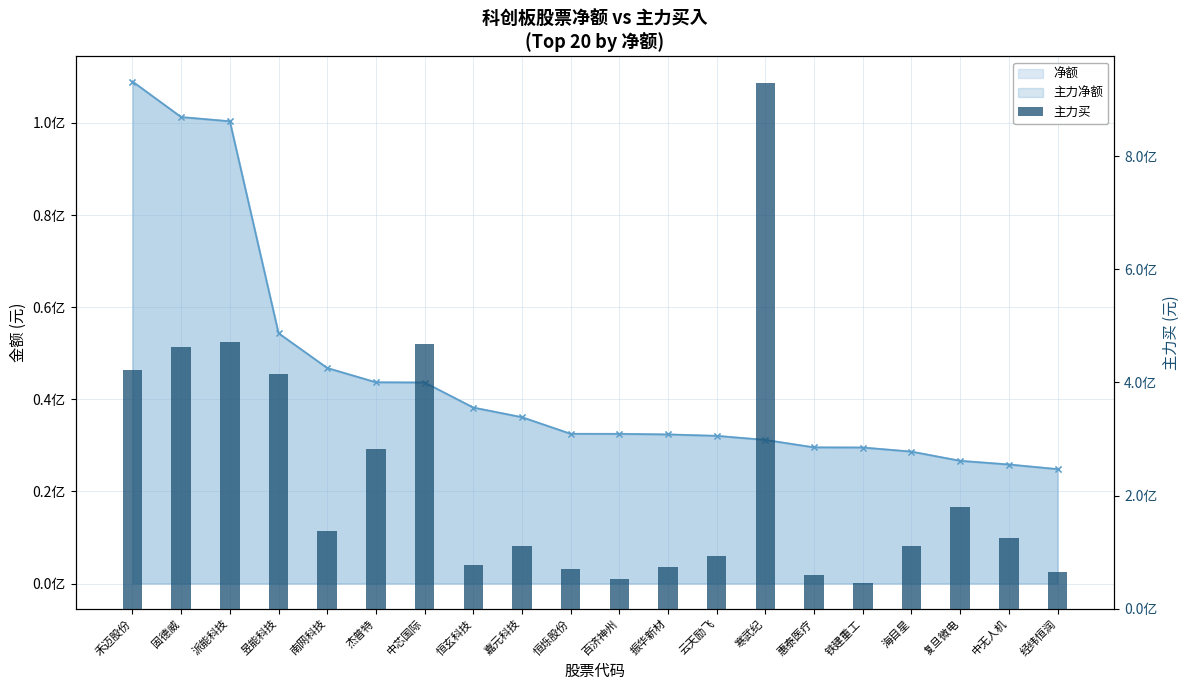

How many data points in 主力买 are above 124489144?

9